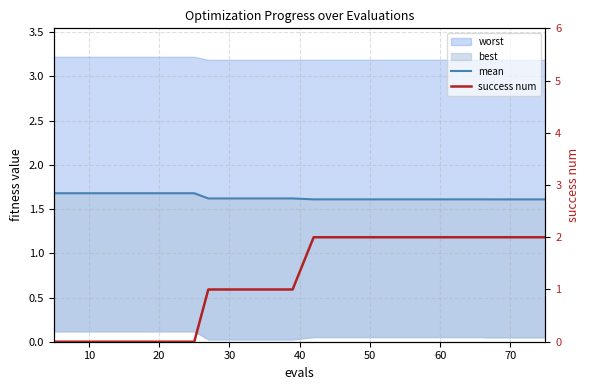

After their last crossing, which series has the higher values: success num or mean?

success num